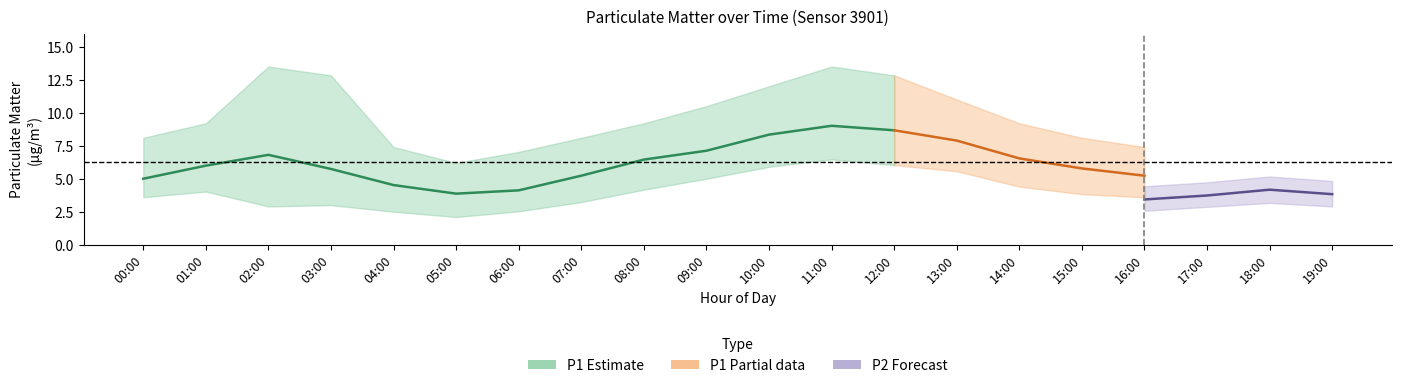

What is the greatest value displayed?

13.5